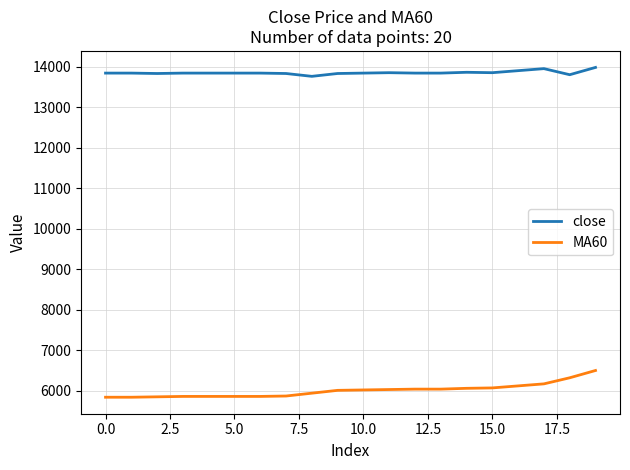

List the series in order of their peak value, lowest first.

MA60, close